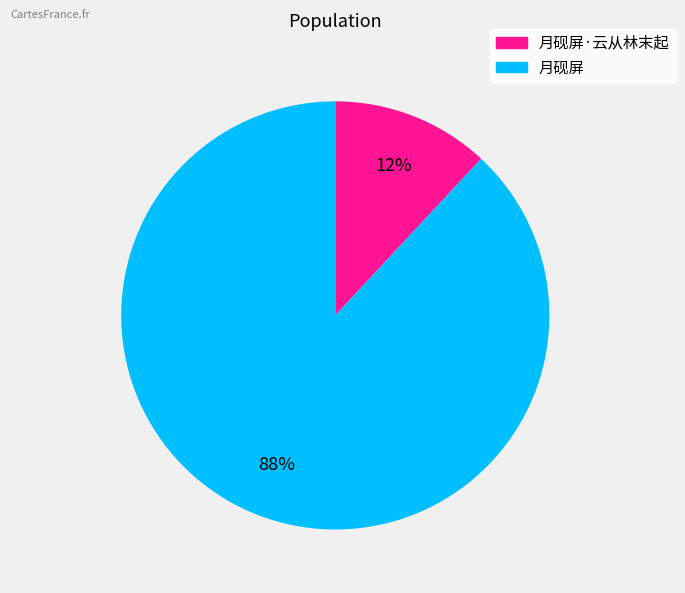

Is there any slice that represents more than half of the pie?

Yes